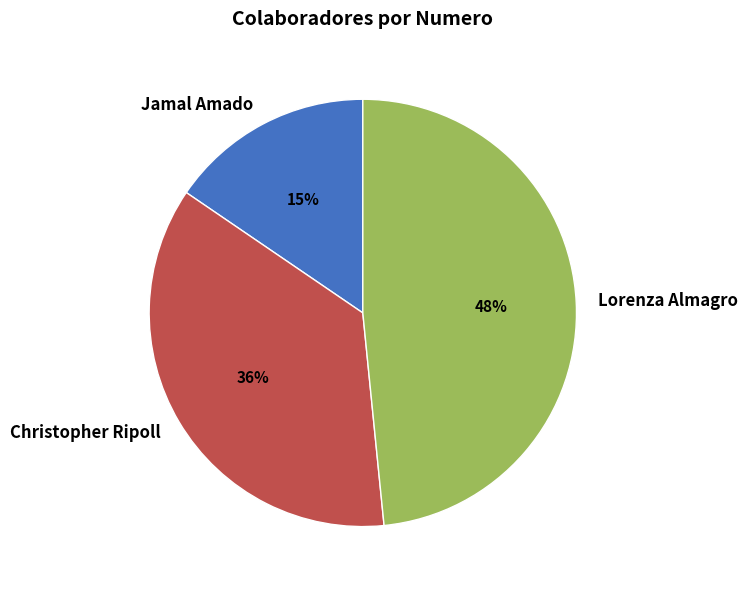

Rank the categories by value from lowest to highest.

Jamal Amado, Christopher Ripoll, Lorenza Almagro